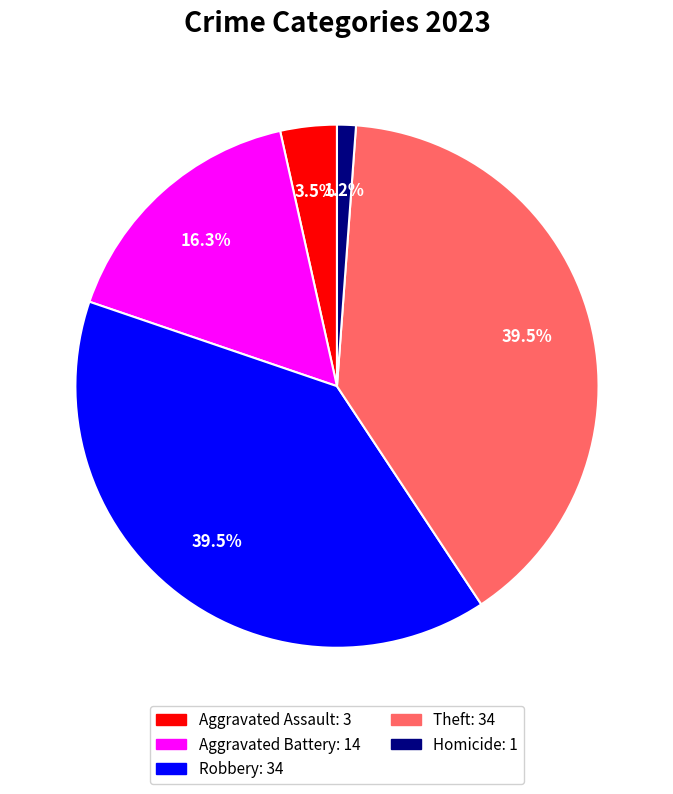

Is there any slice that represents more than half of the pie?

No